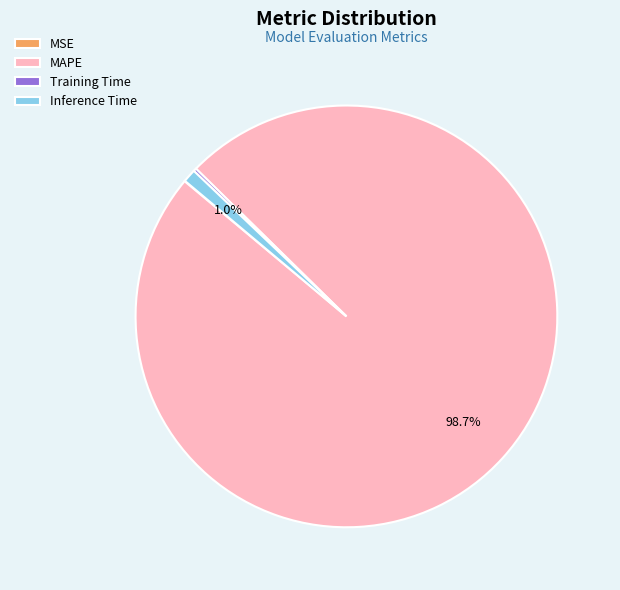

What is the majority slice?

MAPE